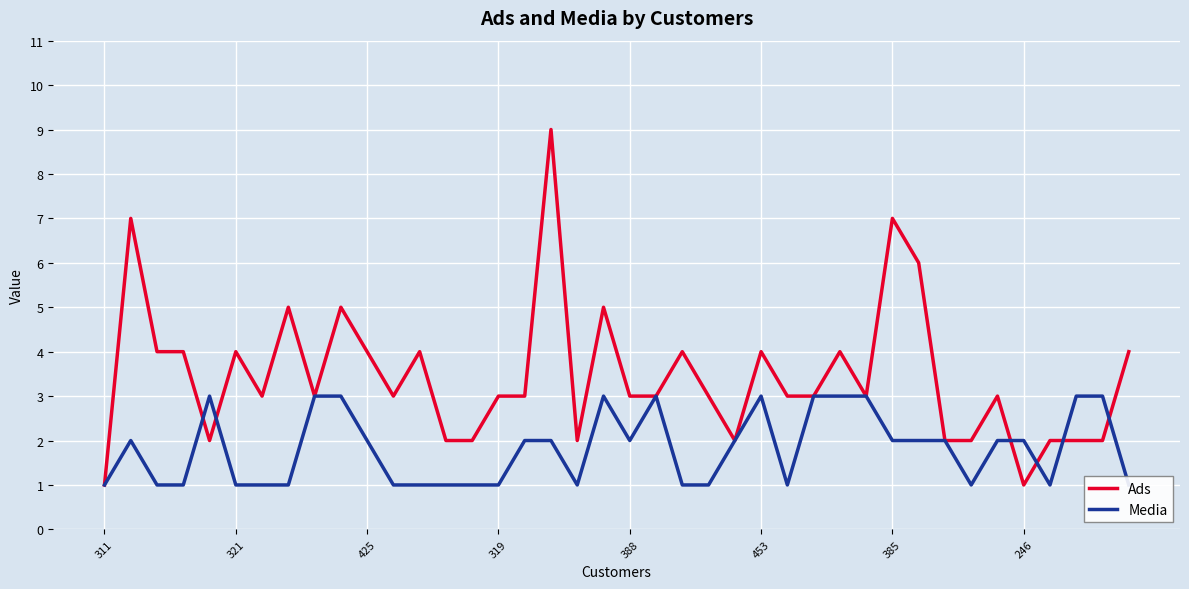

What is the value of the Media point at the 14th from the left?

1